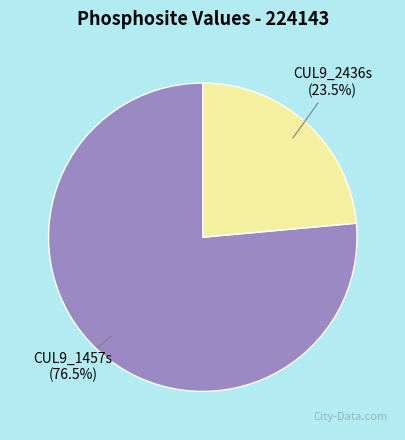

Rank the categories by value from highest to lowest.

CUL9_1457s, CUL9_2436s